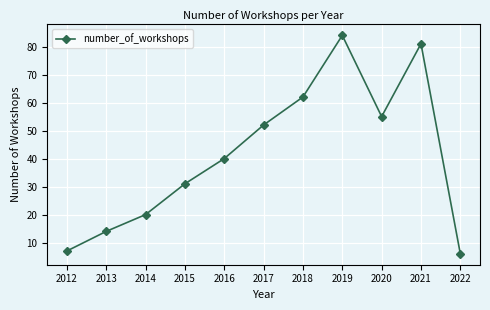

What is the difference between the maximum and second lowest values?

77